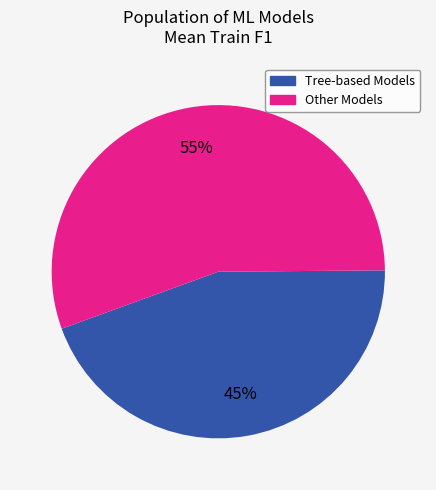

How many slices are in this pie chart?

2